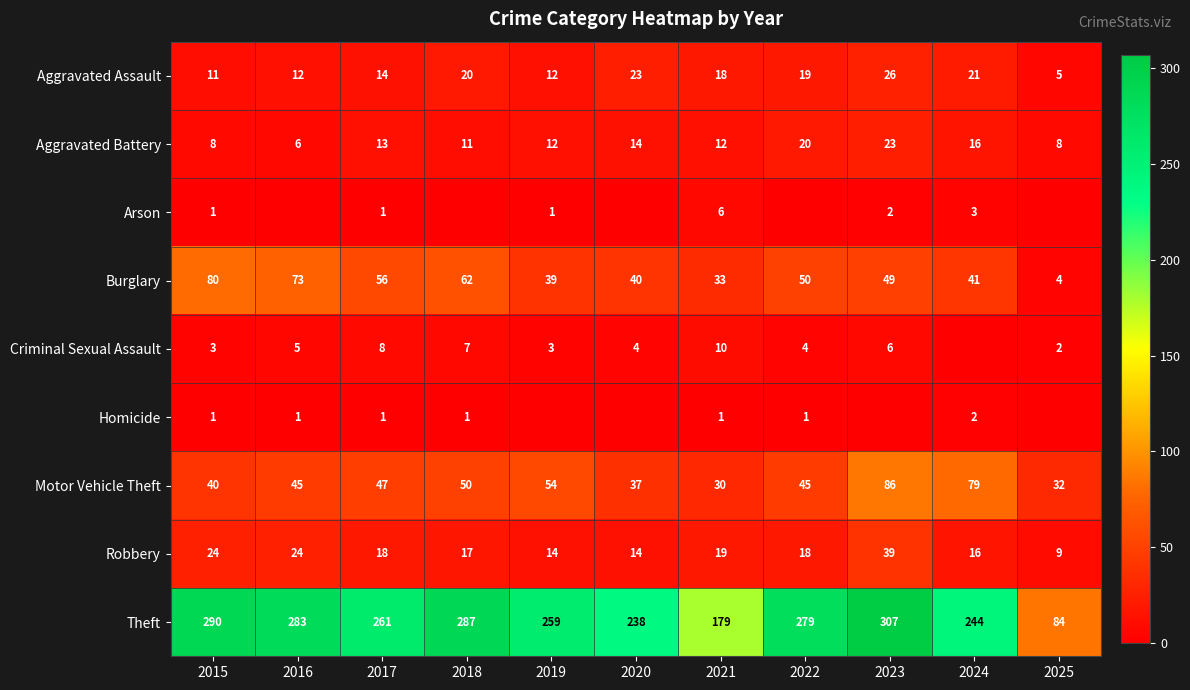

What is the difference between the highest and lowest values at 2021?

178